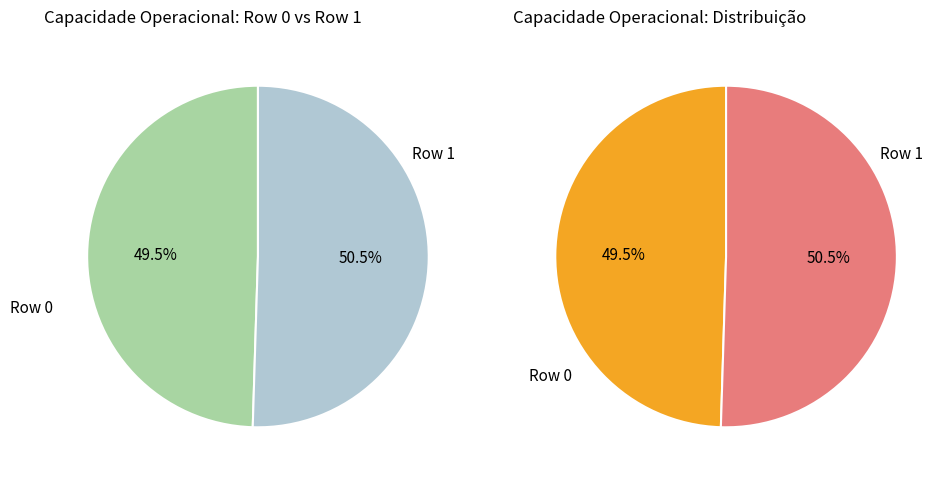

Which category has the biggest portion of the pie?

Row 1